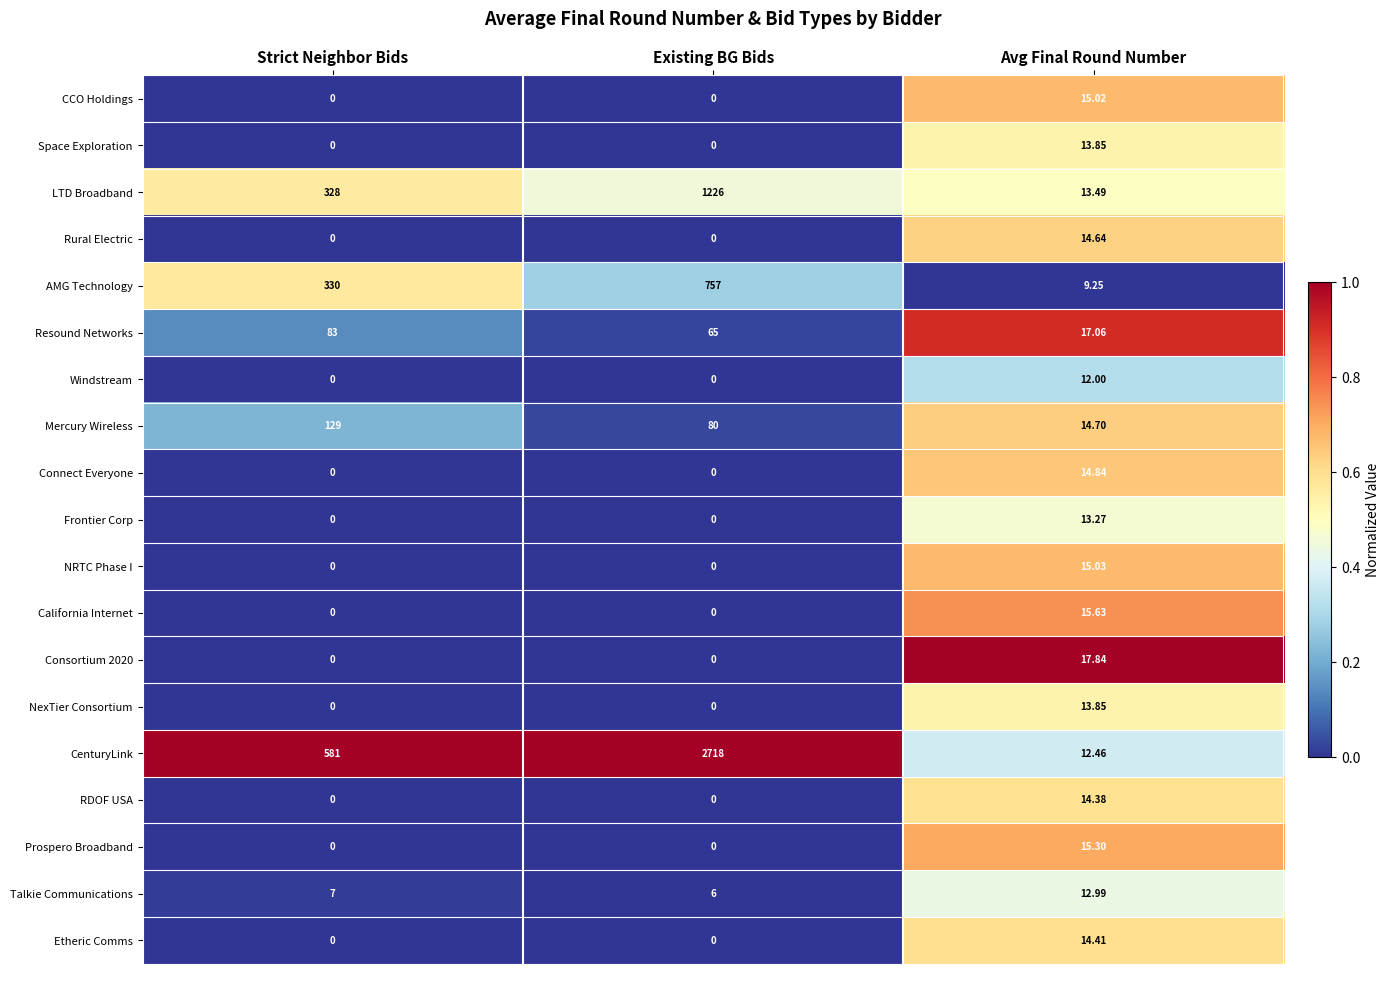

Which category has the highest value in the Connect Everyone series?

Avg Final Round Number